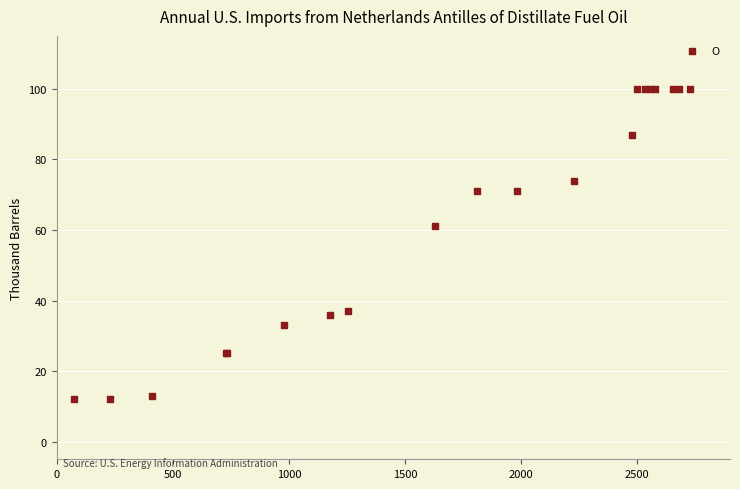

What Y value in the scatter plot is closest to 56?

61